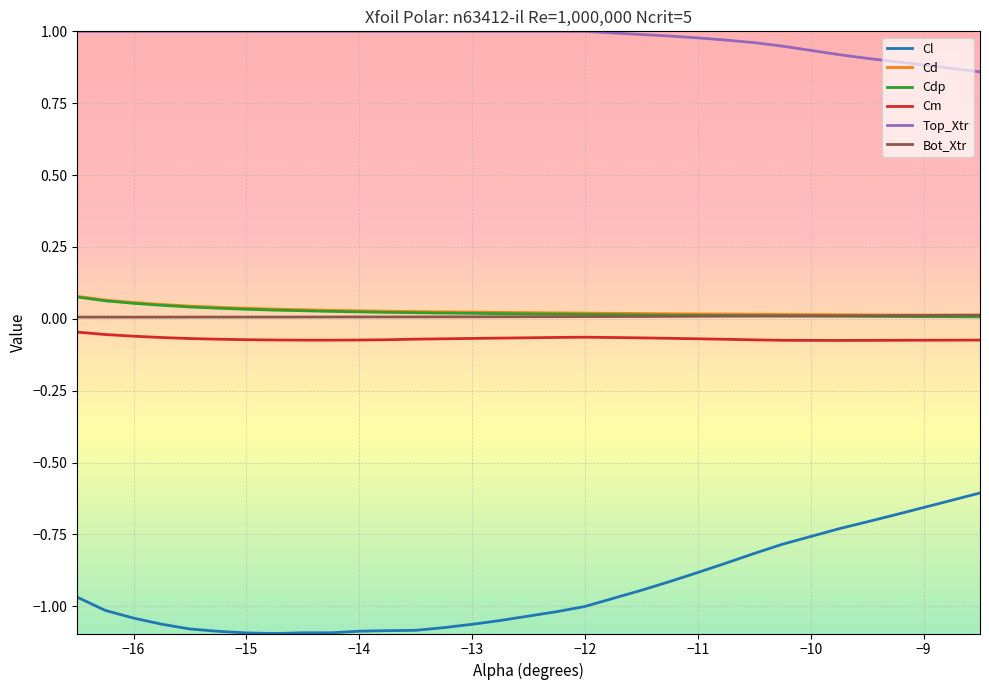

Which series has the largest range (max minus min)?

Cl